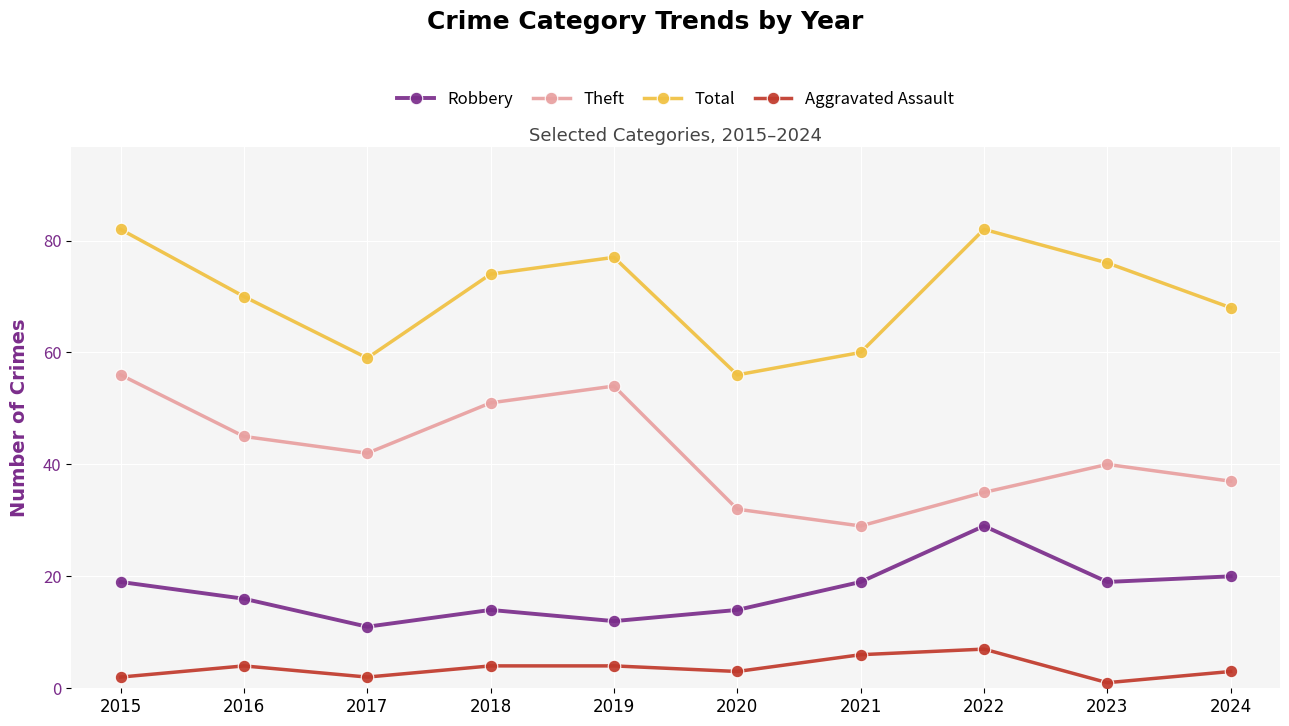

How many lines are shown in the chart?

4